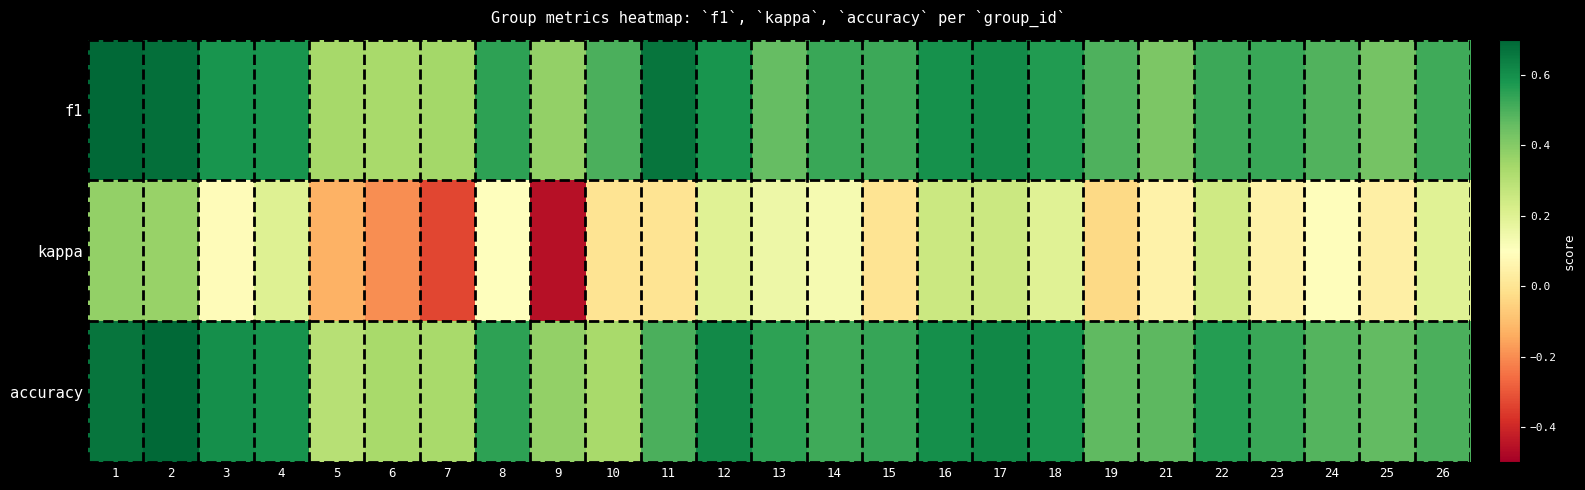

Reading left to right, transcribe all the data shown in this chart.

f1: 1=0.7	2=0.7	3=0.6	4=0.6	5=0.3	6=0.3	7=0.3	8=0.5	9=0.4	10=0.5	11=0.7	12=0.6	13=0.5	14=0.5	15=0.5	16=0.6	17=0.6	18=0.6	19=0.5	21=0.4	22=0.5	23=0.5	24=0.5	25=0.4	26=0.5
kappa: 1=0.4	2=0.4	3=0.1	4=0.2	5=-0.1	6=-0.2	7=-0.3	8=0.1	9=-0.5	10=0.0	11=0.0	12=0.2	13=0.2	14=0.1	15=0.0	16=0.2	17=0.2	18=0.2	19=-0.0	21=0.0	22=0.2	23=0.0	24=0.1	25=0.0	26=0.2
accuracy: 1=0.7	2=0.7	3=0.6	4=0.6	5=0.3	6=0.3	7=0.3	8=0.5	9=0.4	10=0.3	11=0.5	12=0.6	13=0.5	14=0.5	15=0.5	16=0.6	17=0.6	18=0.6	19=0.5	21=0.5	22=0.6	23=0.5	24=0.5	25=0.5	26=0.5